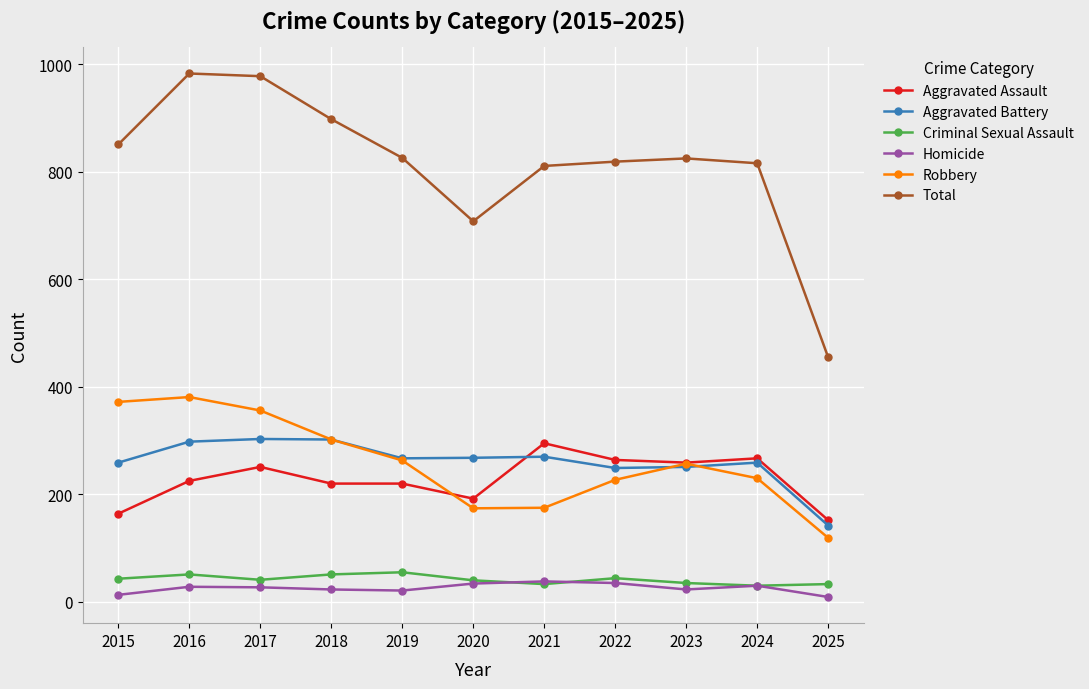

True or false: Aggravated Battery has a value of 436 at 2015.

False